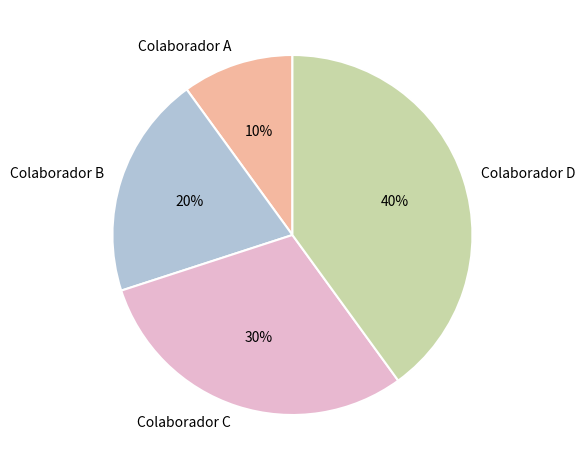

Approximately how many times larger is the value at Colaborador D compared to Colaborador C?

1.3